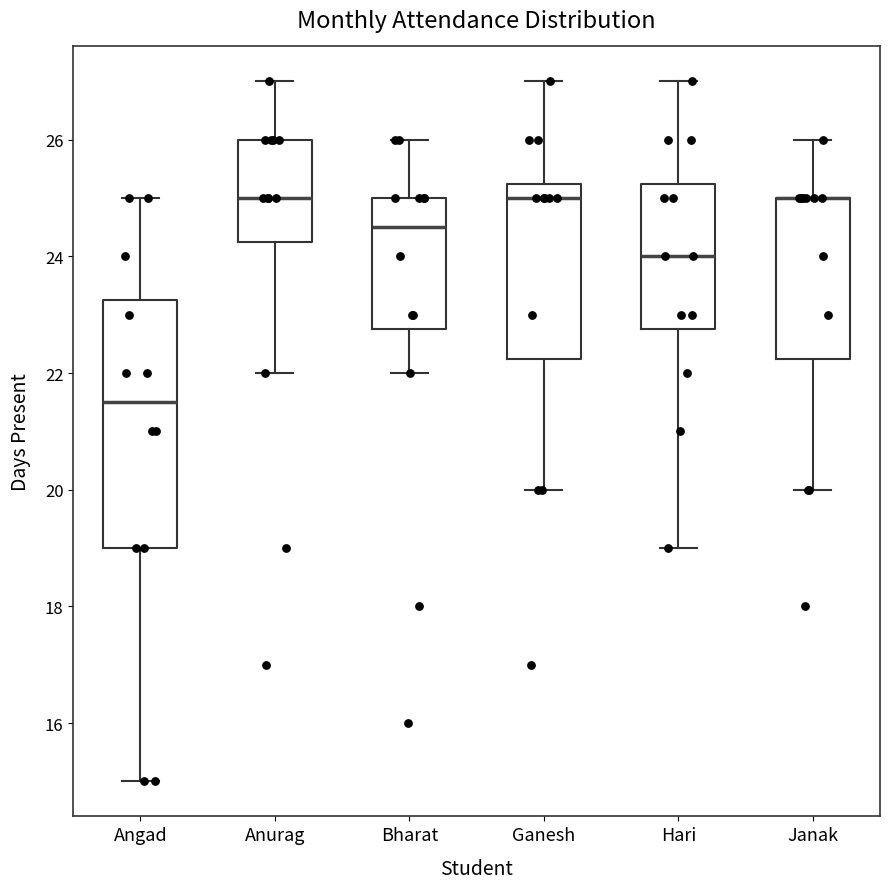

Reading left to right, read every box against the y-axis: the position of its median line, the range the box covers, and the ends of its whiskers. The values are not printed on the chart, so give them approximately, as read against the axis.

Angad: median 21.6, box 19.0 to 23.2, whiskers 15.0 to 25.0
Anurag: median 25.0, box 24.2 to 26.0, whiskers 22.0 to 27.0
Bharat: median 24.6, box 22.8 to 25.0, whiskers 22.0 to 26.0
Ganesh: median 25.0, box 22.2 to 25.2, whiskers 20.0 to 27.0
Hari: median 24.0, box 22.8 to 25.2, whiskers 19.0 to 27.0
Janak: median 25.0 (drawn on the box's upper edge), box 22.2 to 25.0, whiskers 20.0 to 26.0